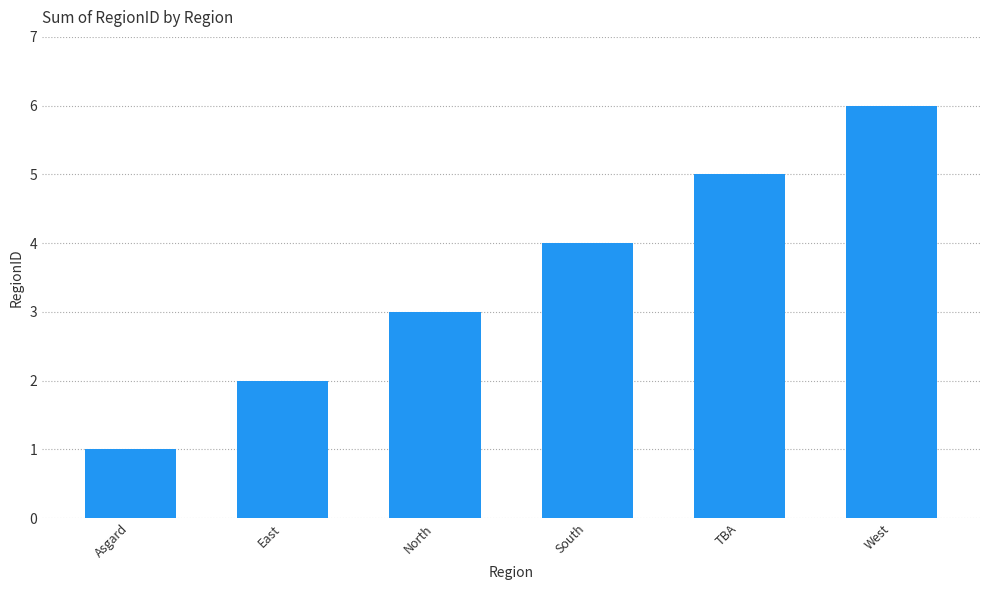

What is the sum of the values at North and TBA?

8